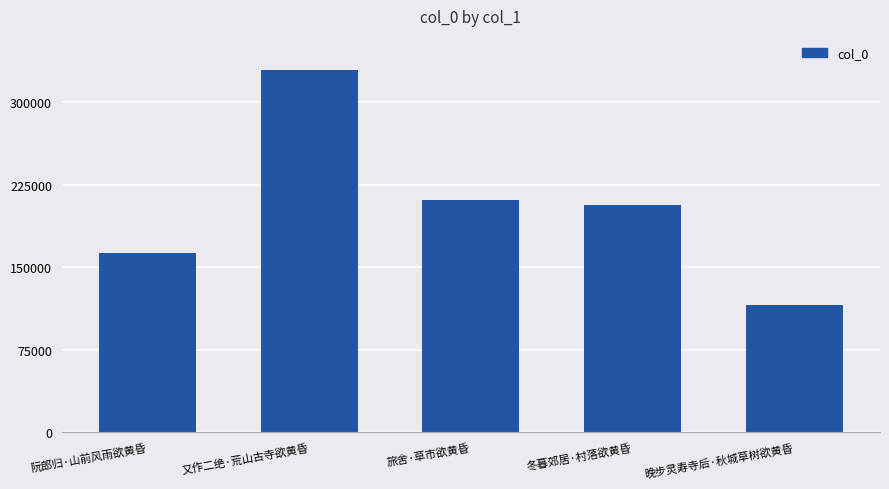

The value at 冬暮郊居·村落欲黄昏 is 124121. True or false?

False